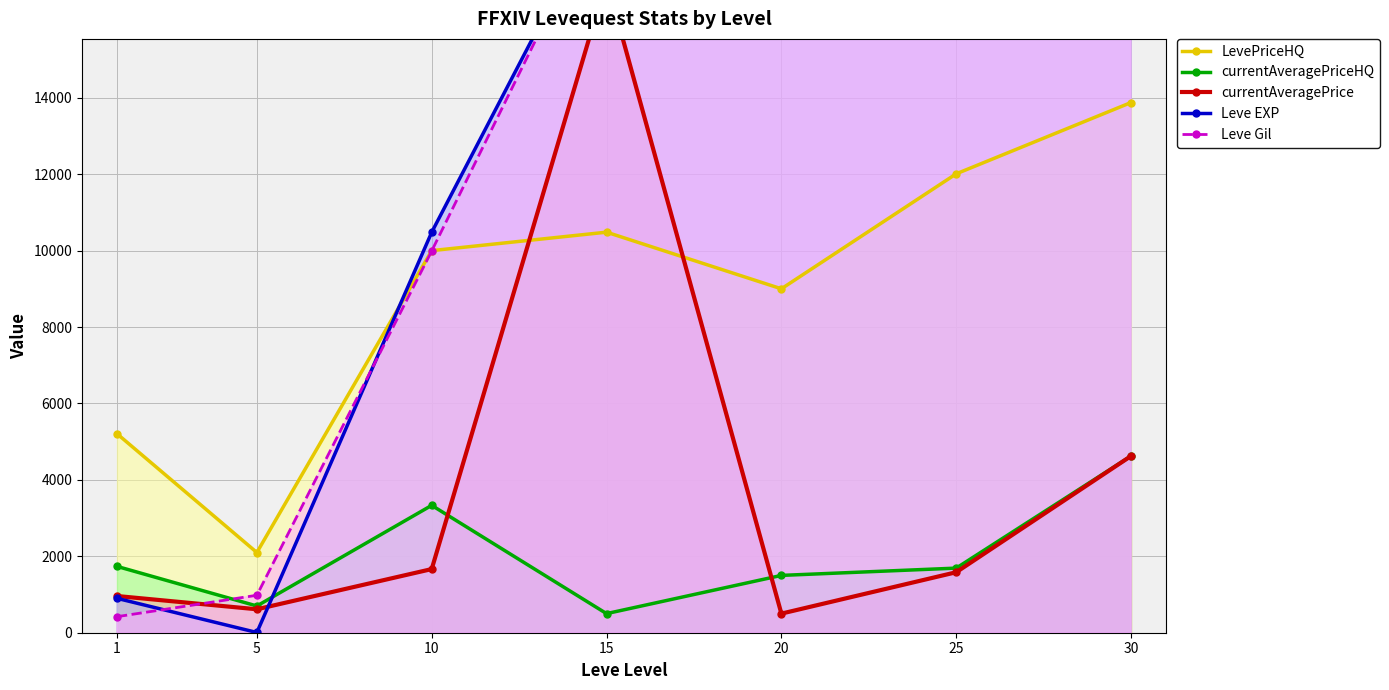

At which label does LevePriceHQ first exceed 9999?

15